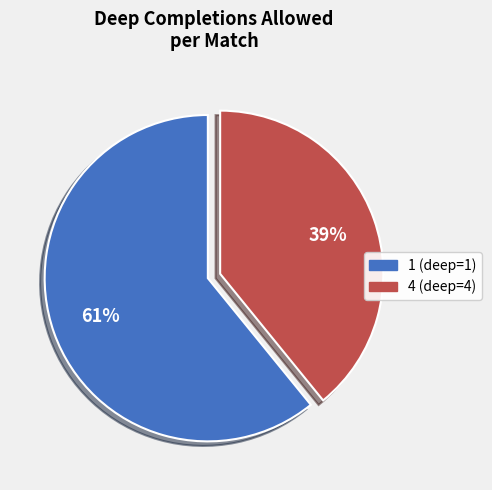

Combined, do 1 (deep=1) and 4 (deep=4) account for over 50%?

Yes